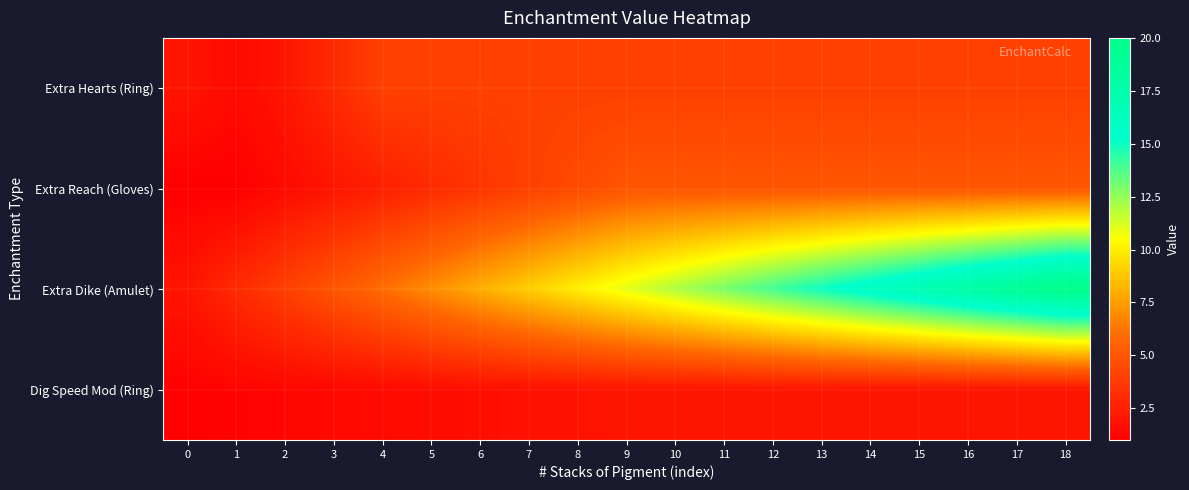

Rank the series by their maximum value, from highest to lowest.

Extra Dike (Amulet), Extra Reach (Gloves), Extra Hearts (Ring), Dig Speed Mod (Ring)